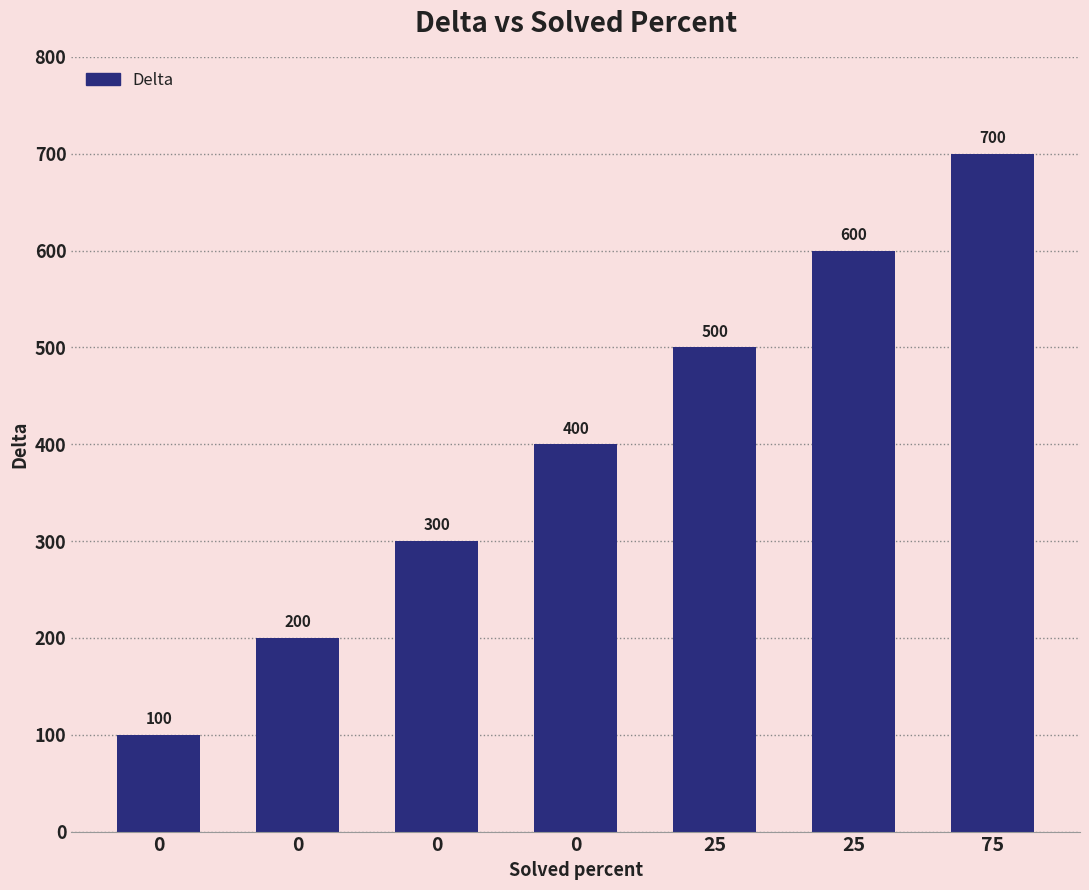

Reading right to left, transcribe all the data shown in this chart.

700	600	500	400	300	200	100